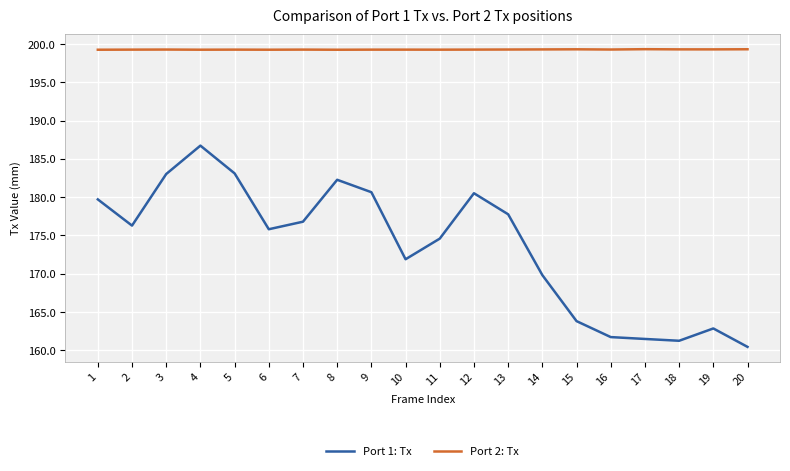

True or false: Port 2: Tx has more than 0 interior local peaks.

True